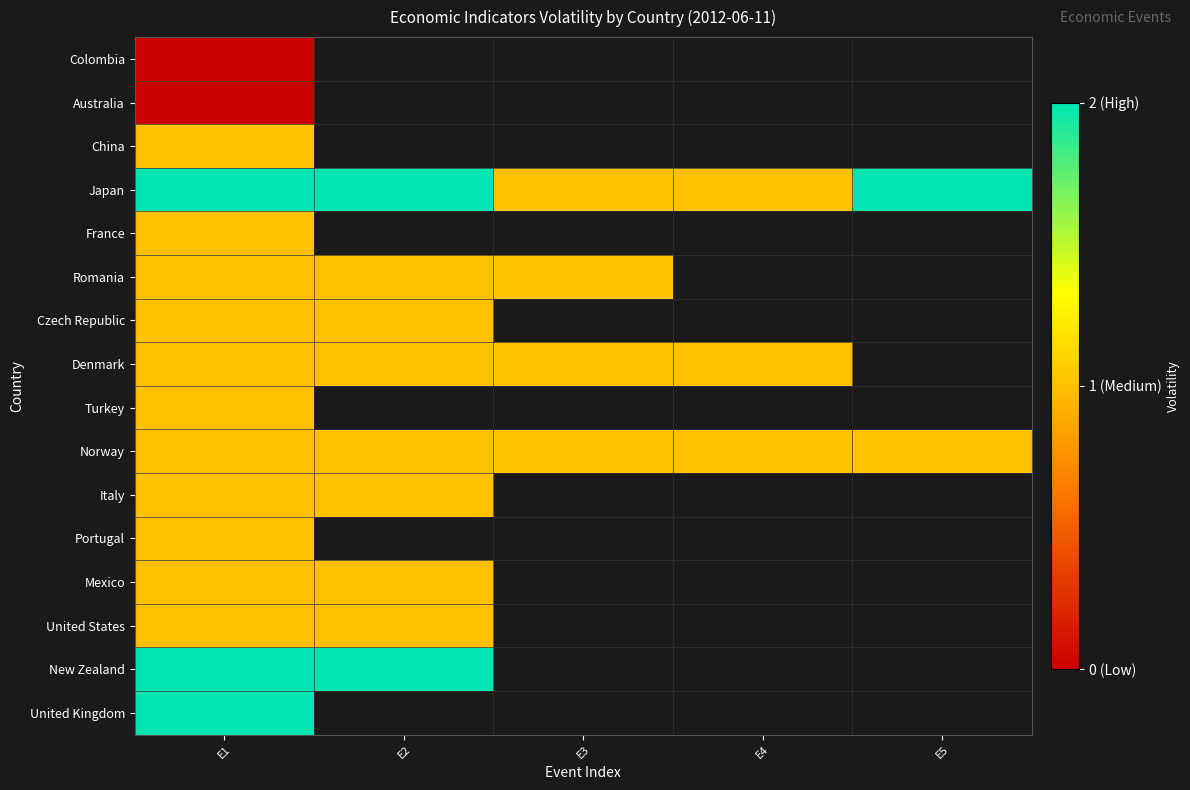

Which label corresponds to the largest value in the chart?

E1